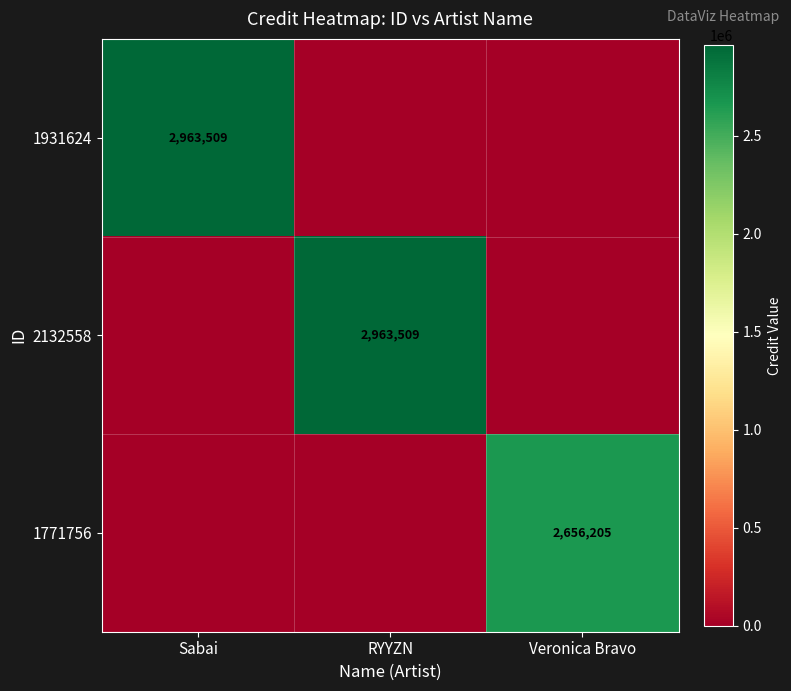

True or false: 2132558 has a value of 2963509 at RYYZN.

True